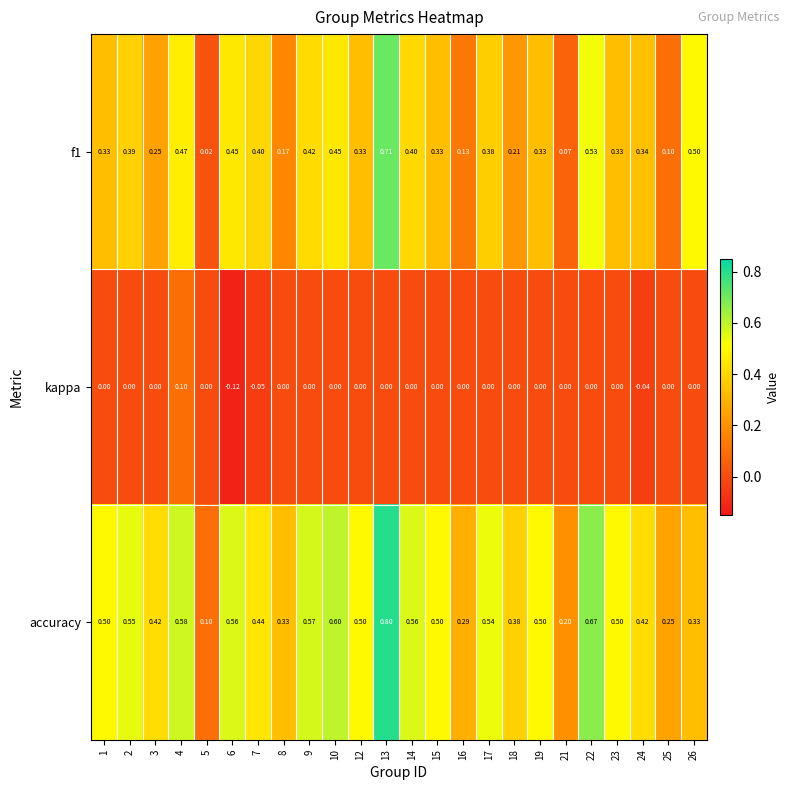

Is the value of accuracy at 6 greater than the value of f1 at 26?

Yes